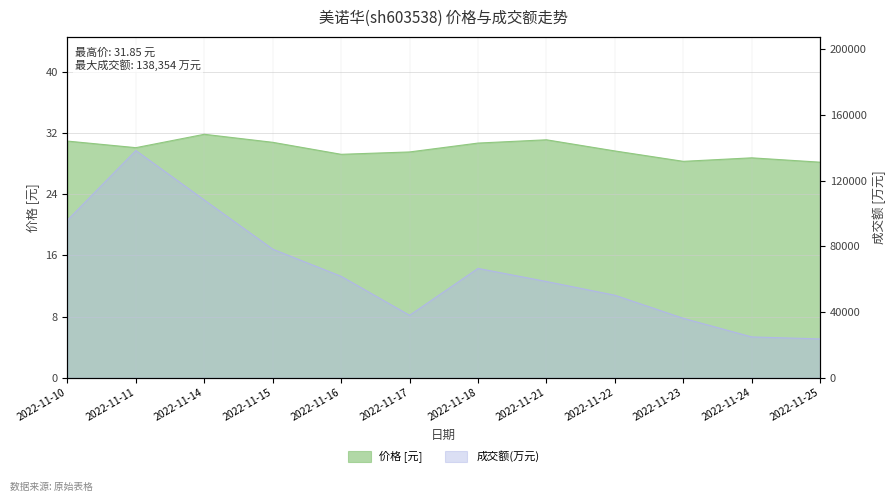

Is it true that 价格 equals 29.2 at 2022-11-16?

True